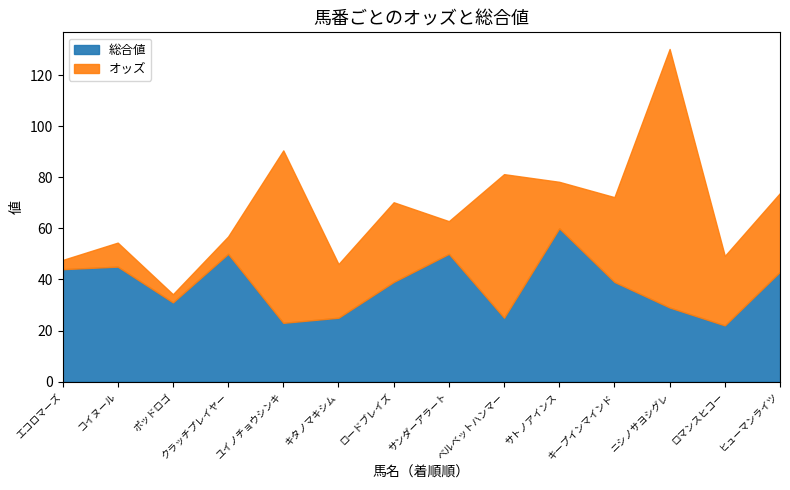

What is the difference between the 総合値 values at ベルベットハンマー and コイヌール?

20.0